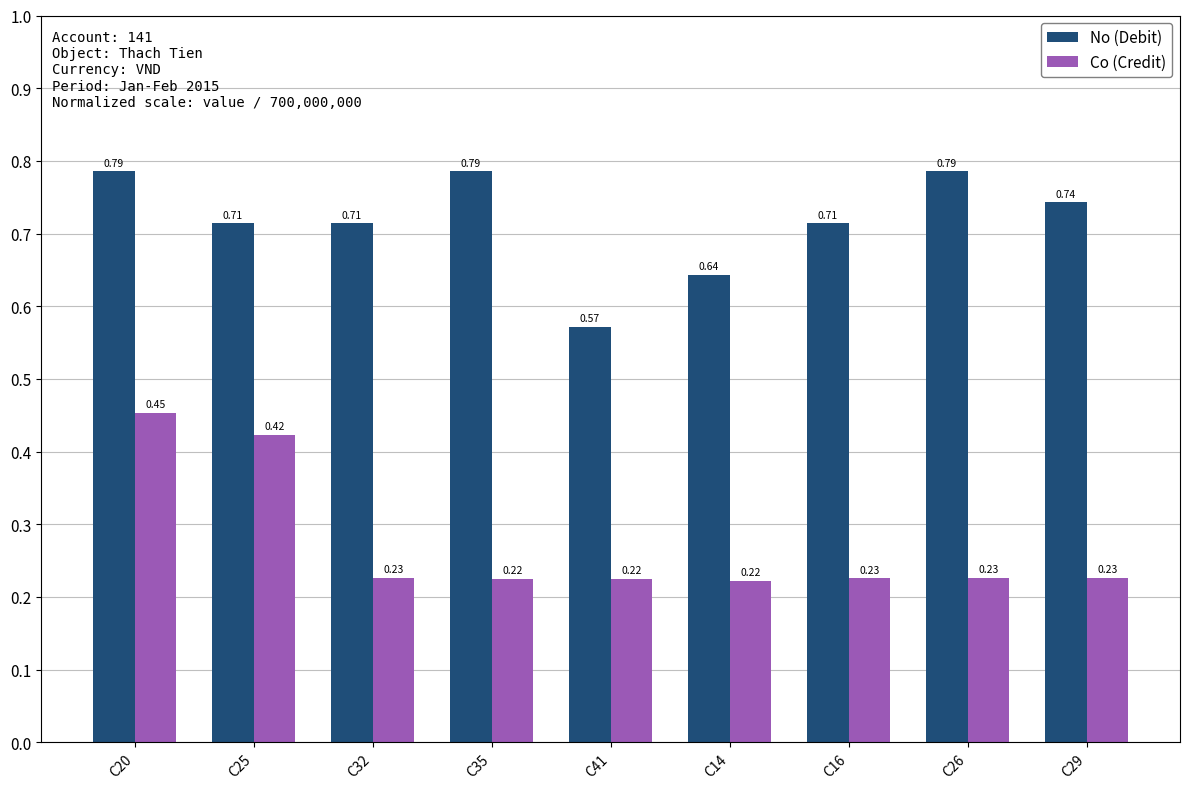

At C20, list the series in order from smallest to largest.

Co (Credit), No (Debit)